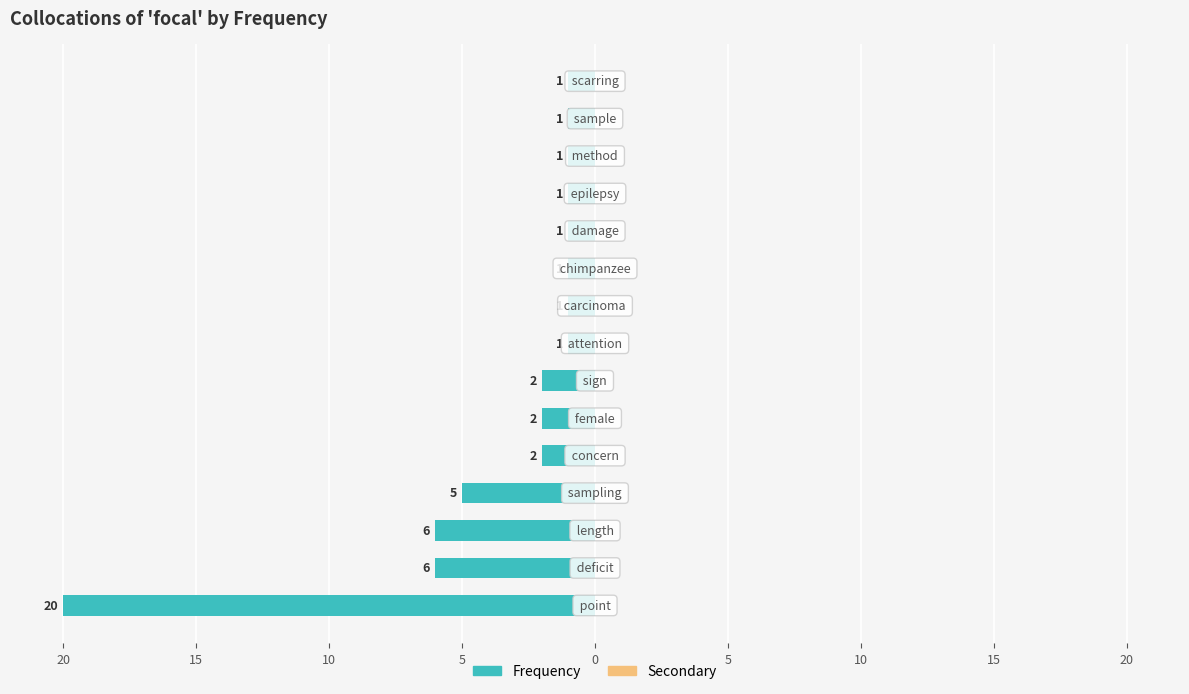

Is it true that Secondary equals 0.9 at 10?

False